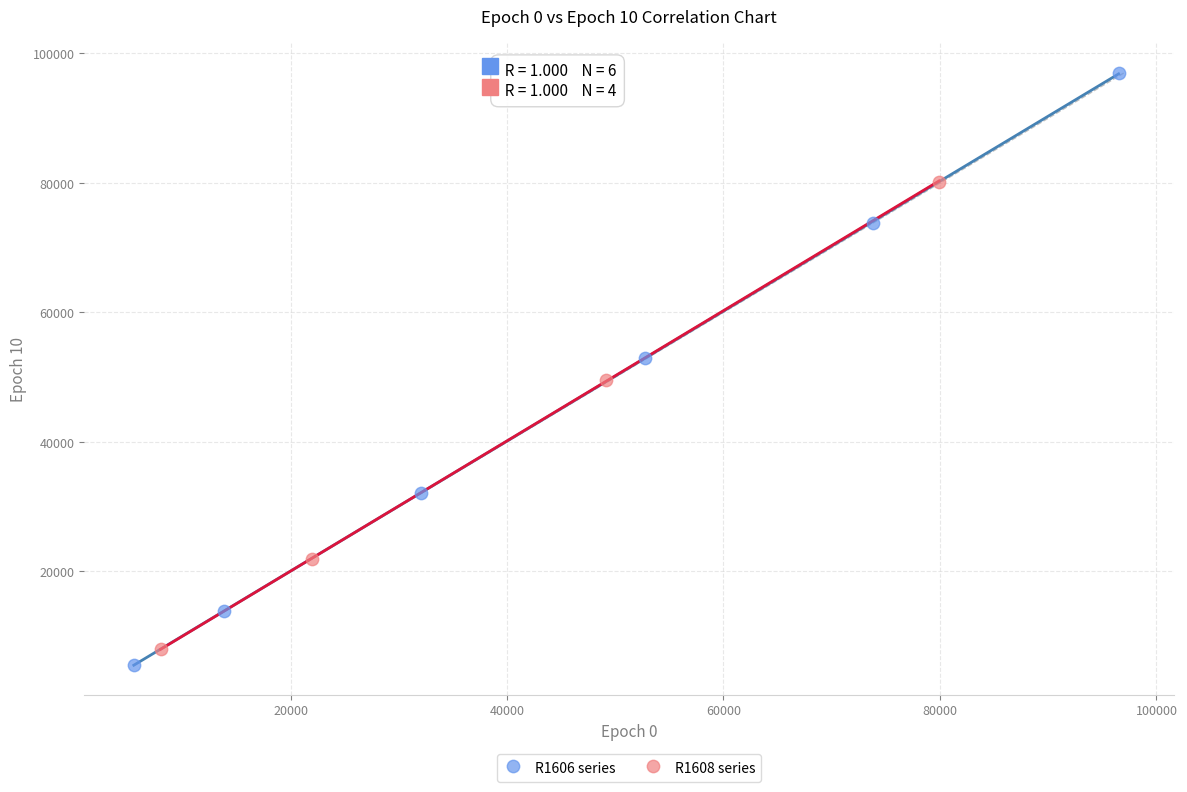

What are all the series names shown in the legend?

R1606 series, R1608 series